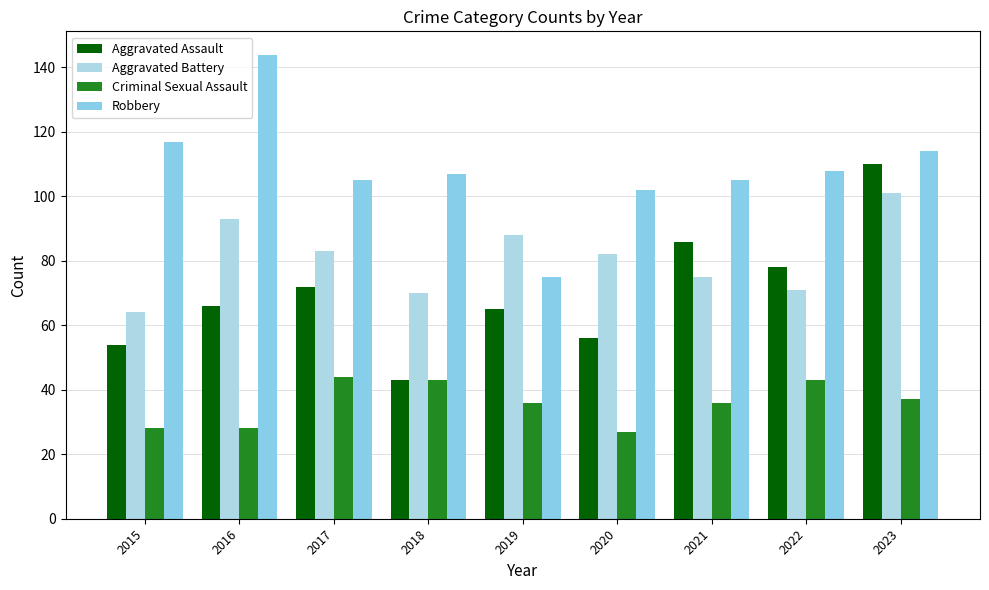

Is the value of Aggravated Battery at 2022 greater than the value of Criminal Sexual Assault at 2020?

Yes